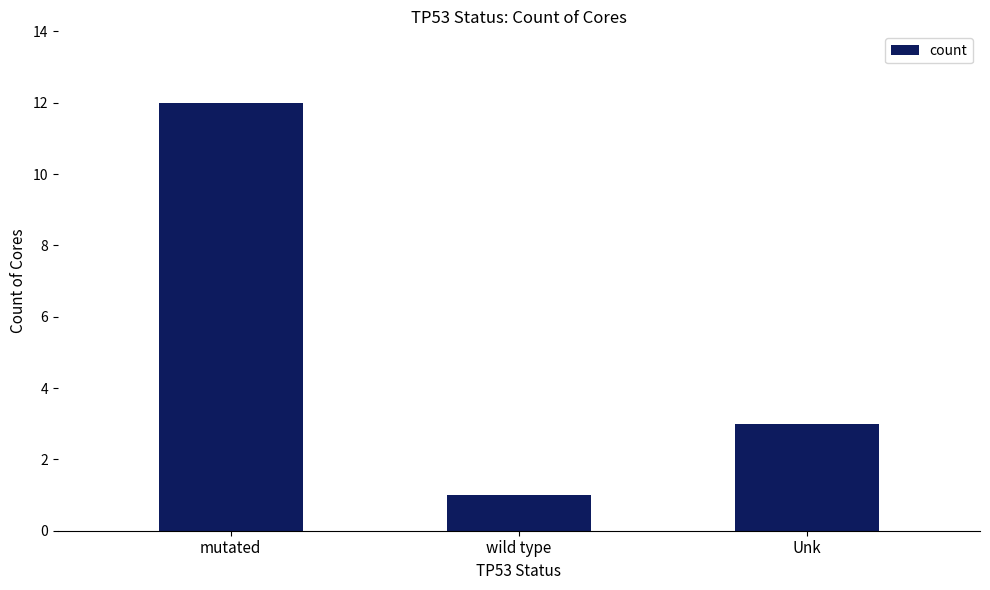

Is it true that the value at wild type is 1?

True